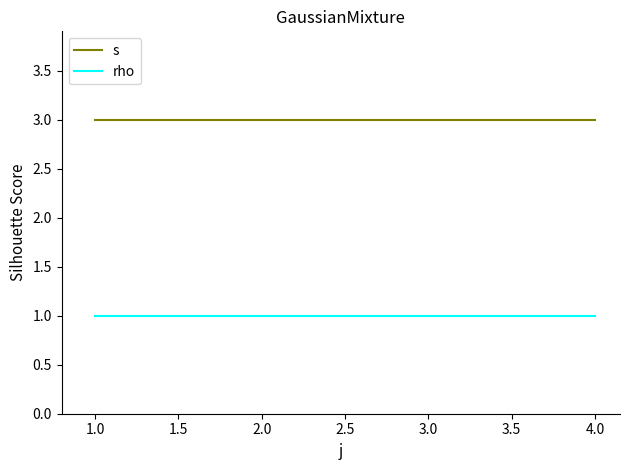

True or false: s has a value of 2 at 4.0.

False